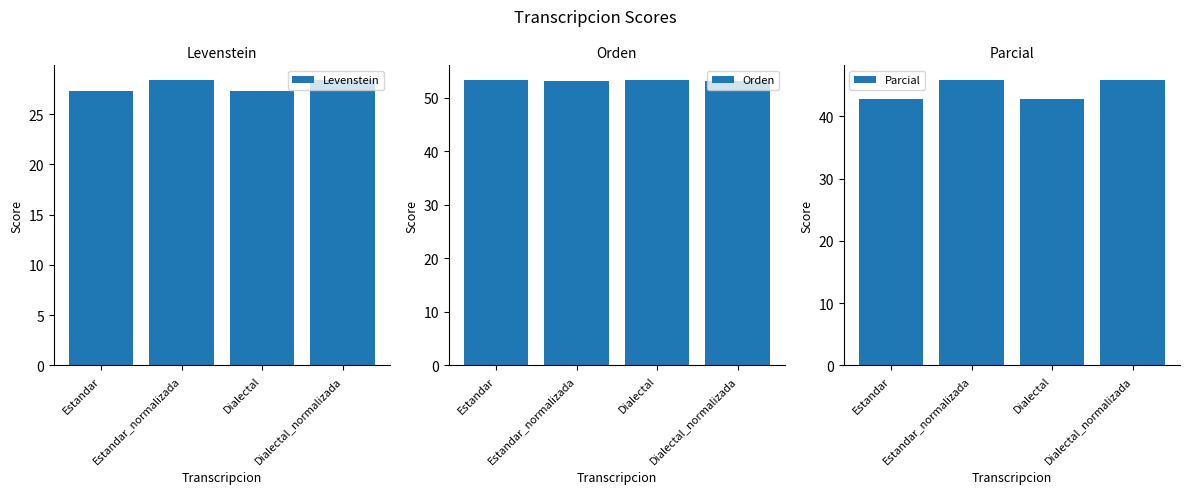

What is the average value of the Parcial series?

44.4